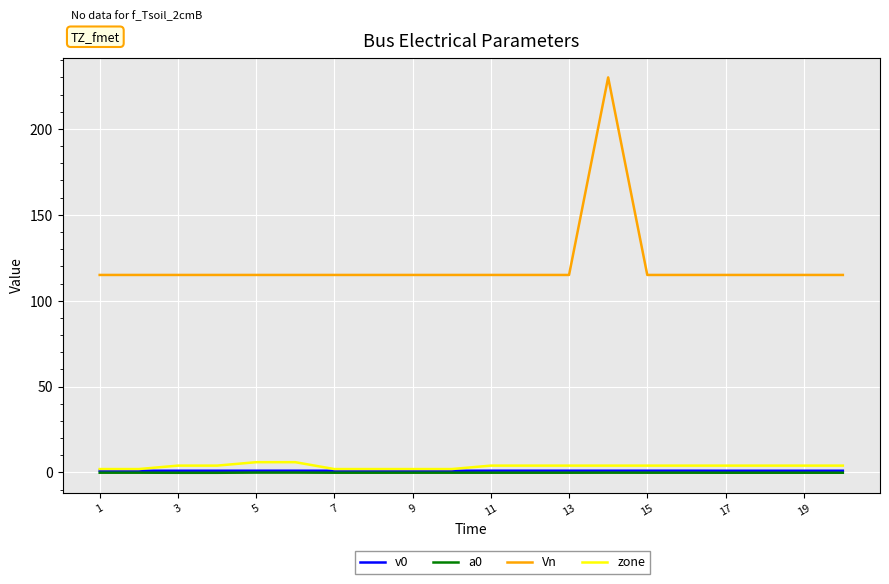

Which series has the widest spread of values?

Vn